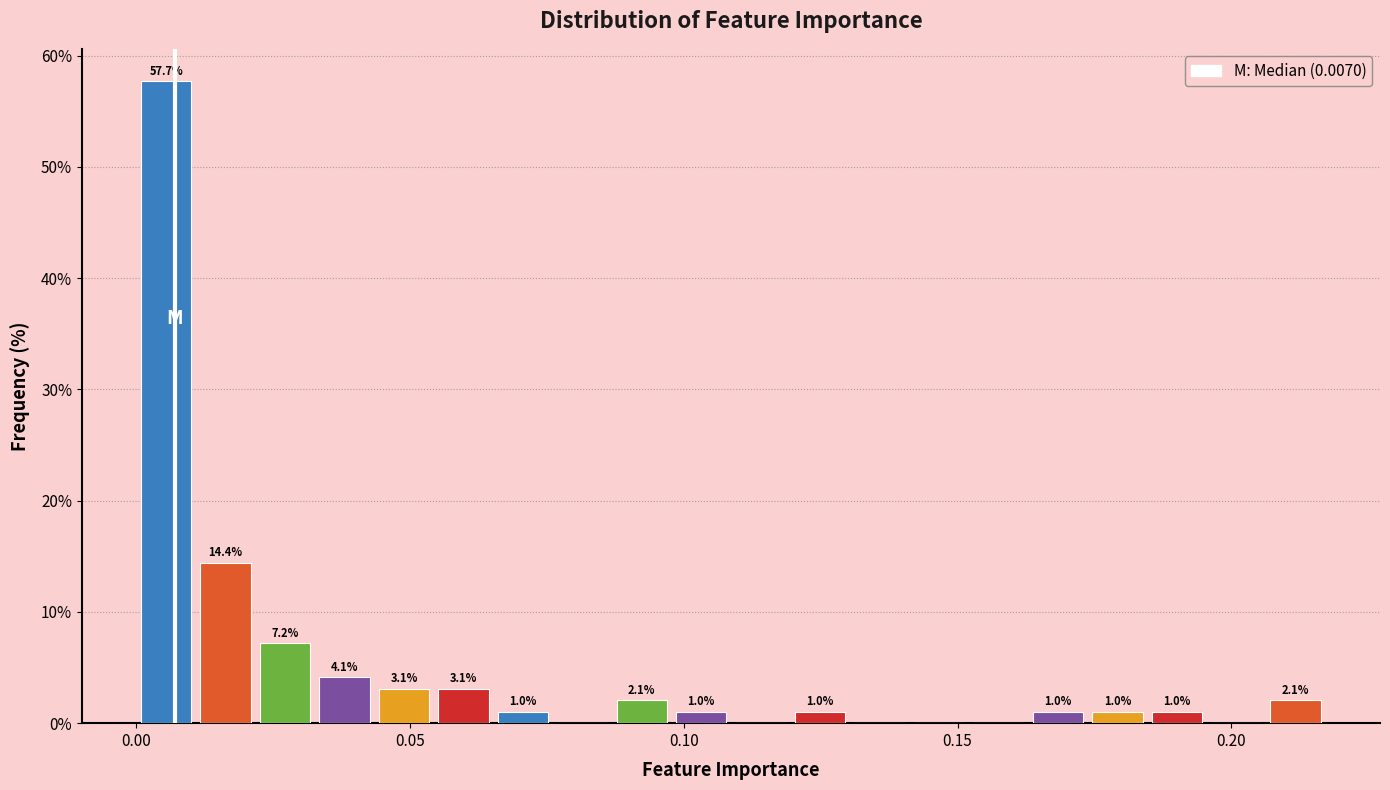

Around what value on the x-axis is the tallest bar? Give the approximate position of its centre, as read against the axis.

0.005